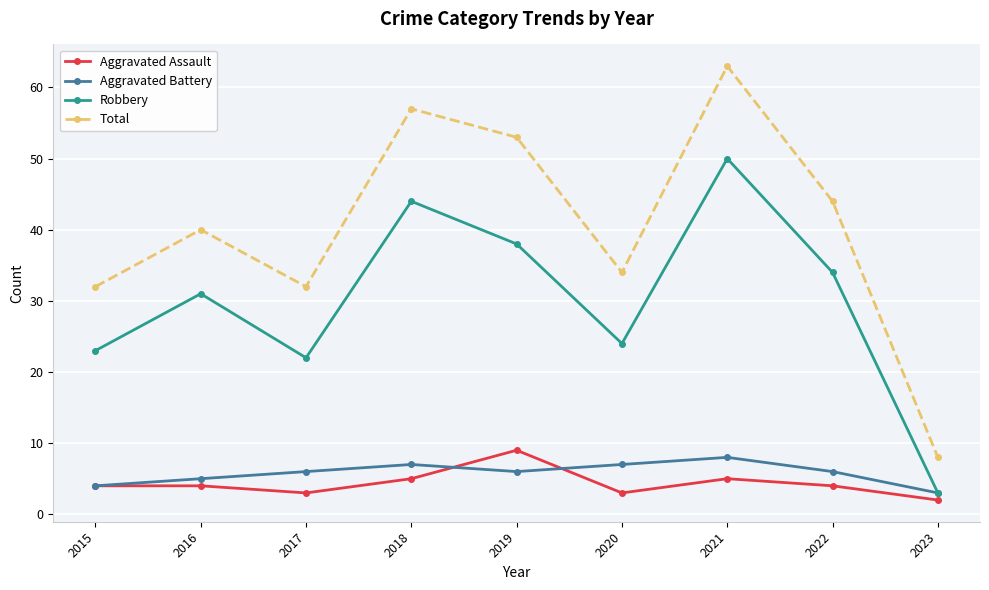

At how many categories does at least one series exceed 52?

3